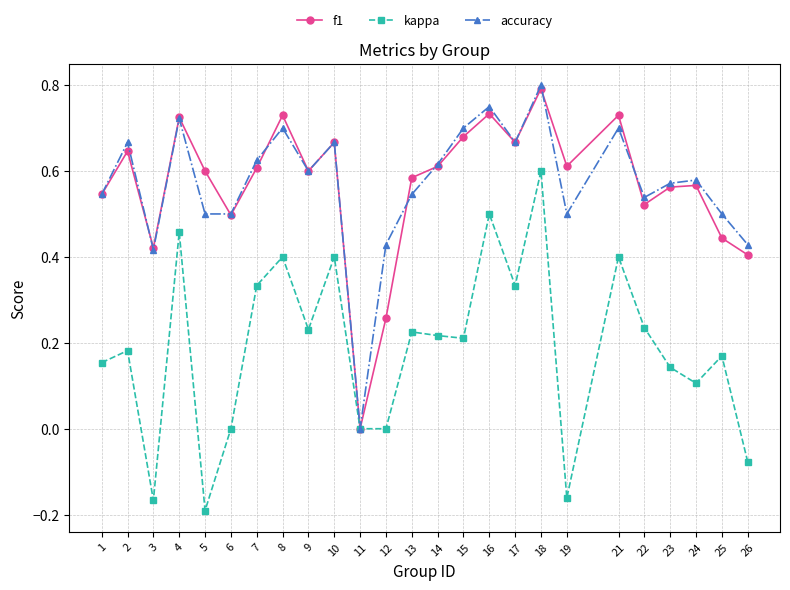

True or false: accuracy has a value of 0.8 at 19.

False